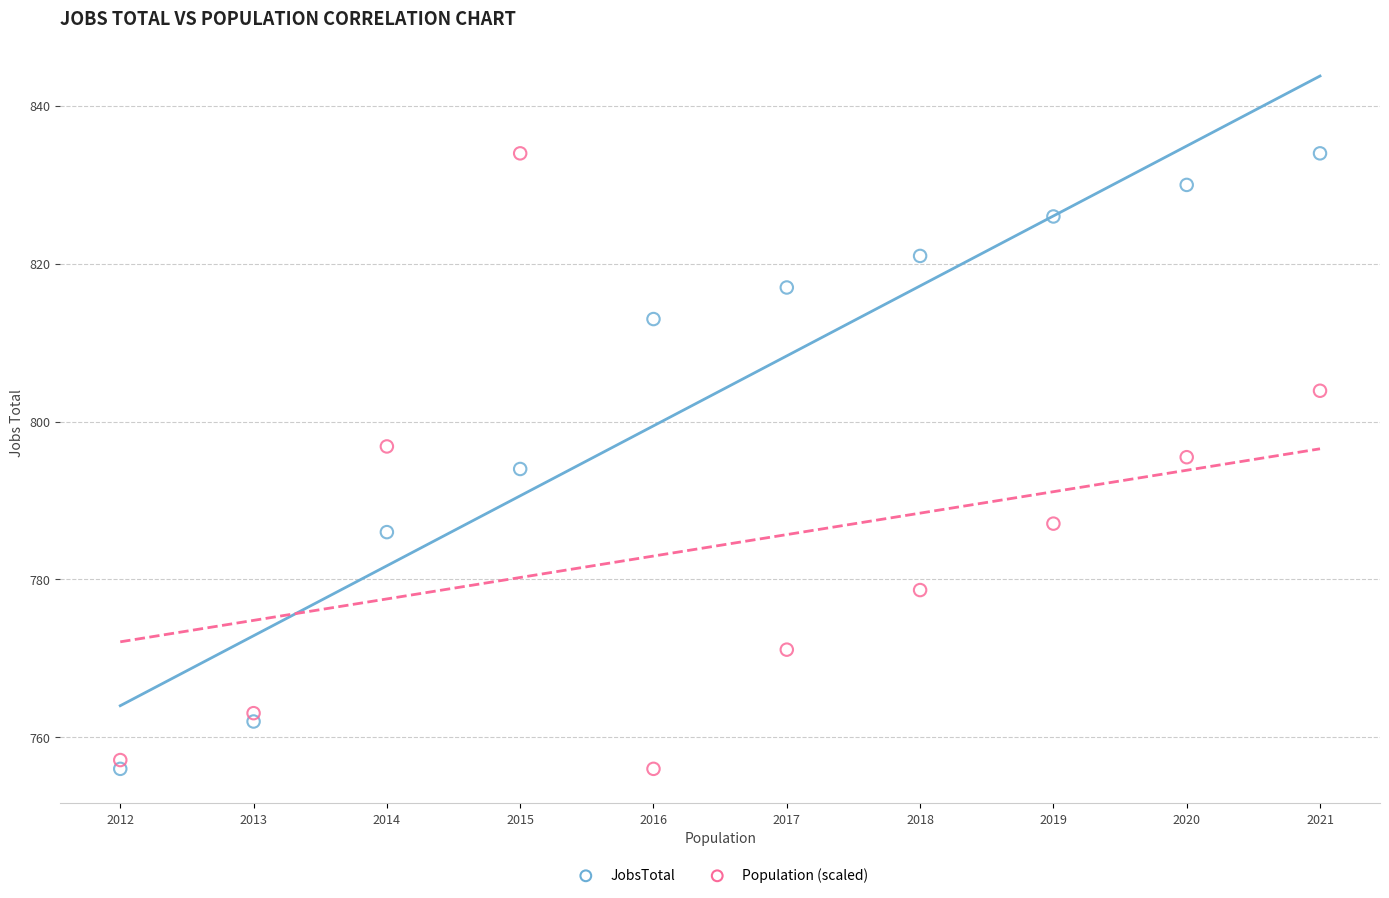

What is the X range (max minus min) for the scatter plot?

9.0